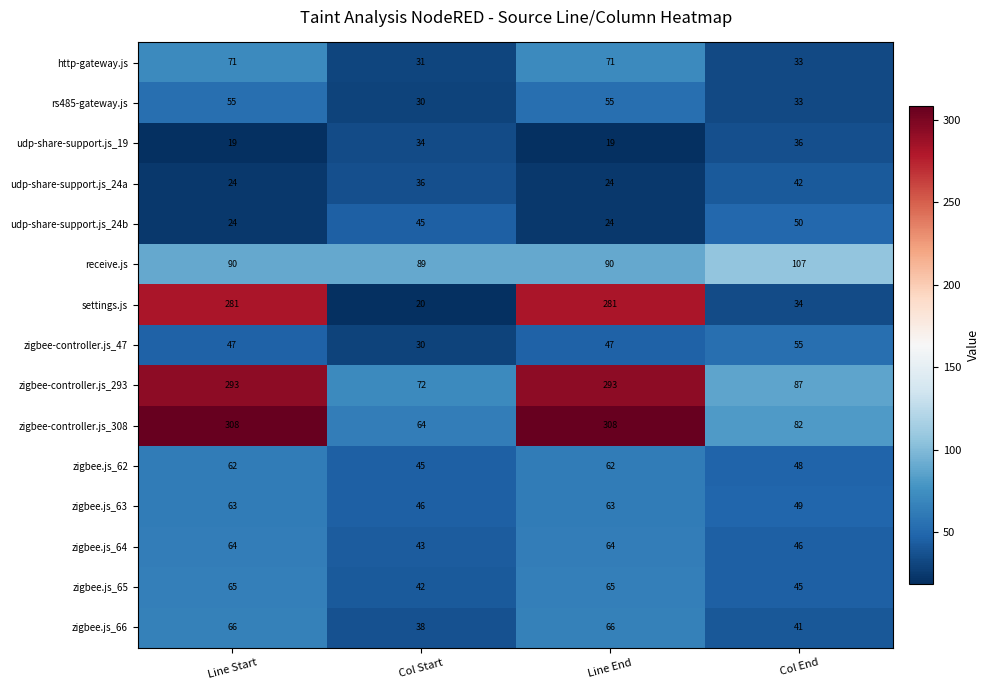

Which series has the widest spread of values?

settings.js